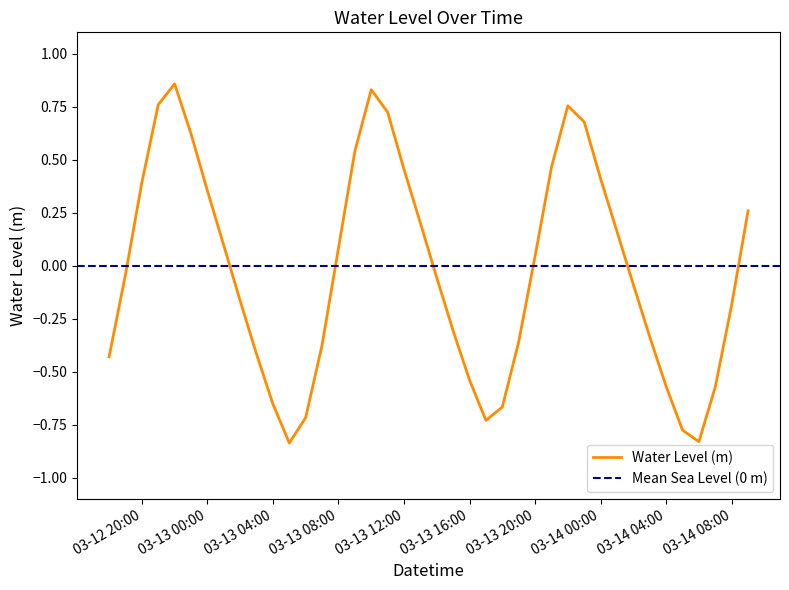

How many categories are shown in the chart?

40